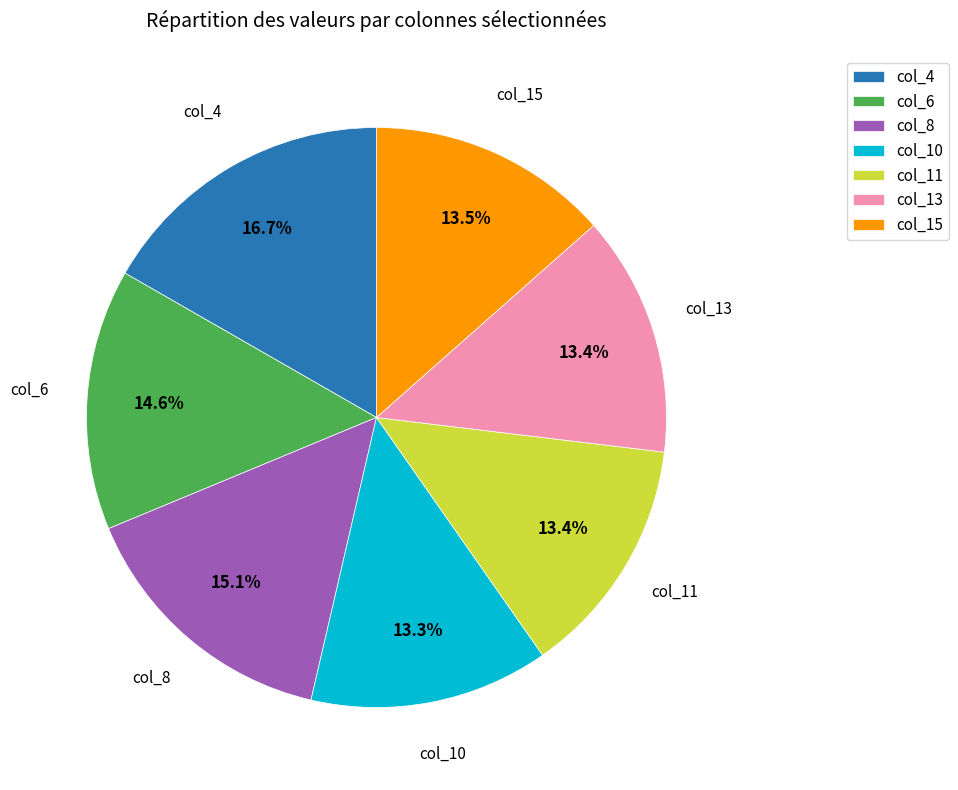

Approximately how many times larger is the value at col_11 compared to col_13?

1.0